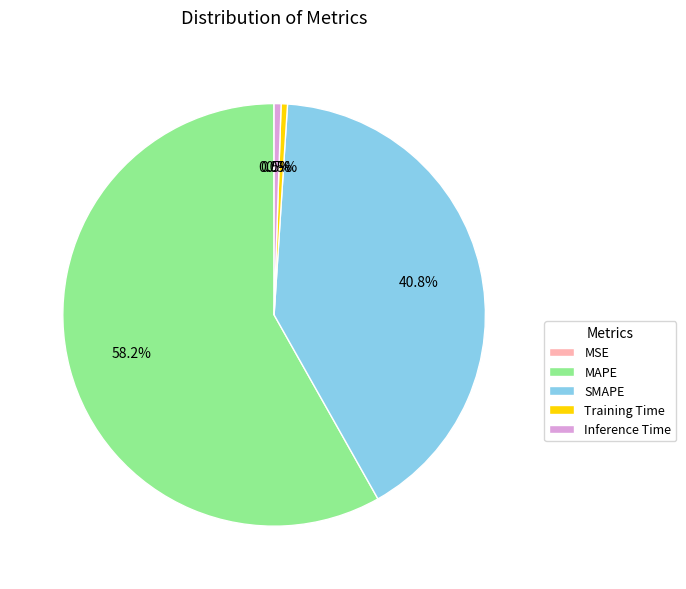

Which slice is the largest?

MAPE